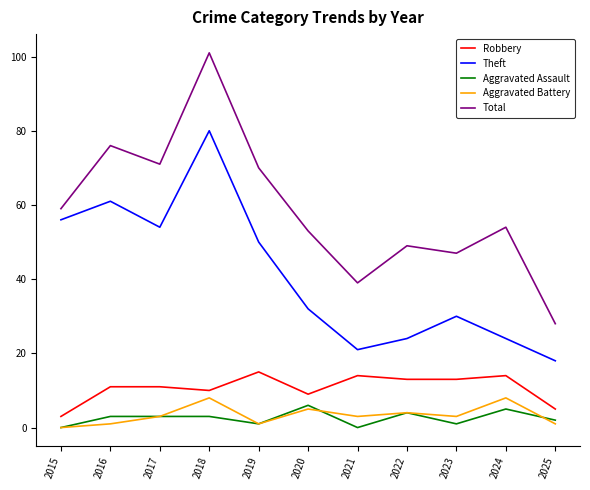

Which category has the highest value in the Theft series?

2018